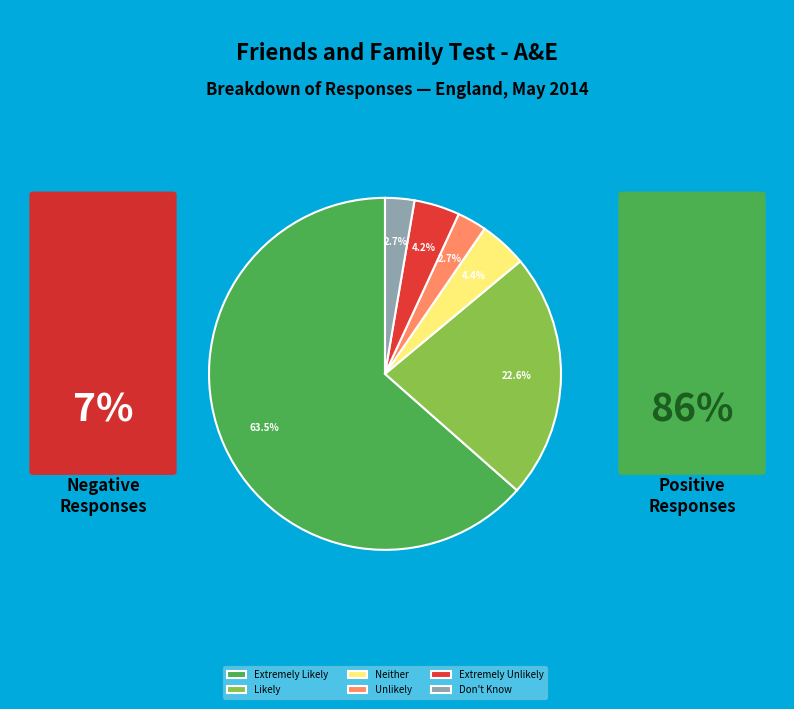

Is the sum of Don't Know and Neither greater than half?

No